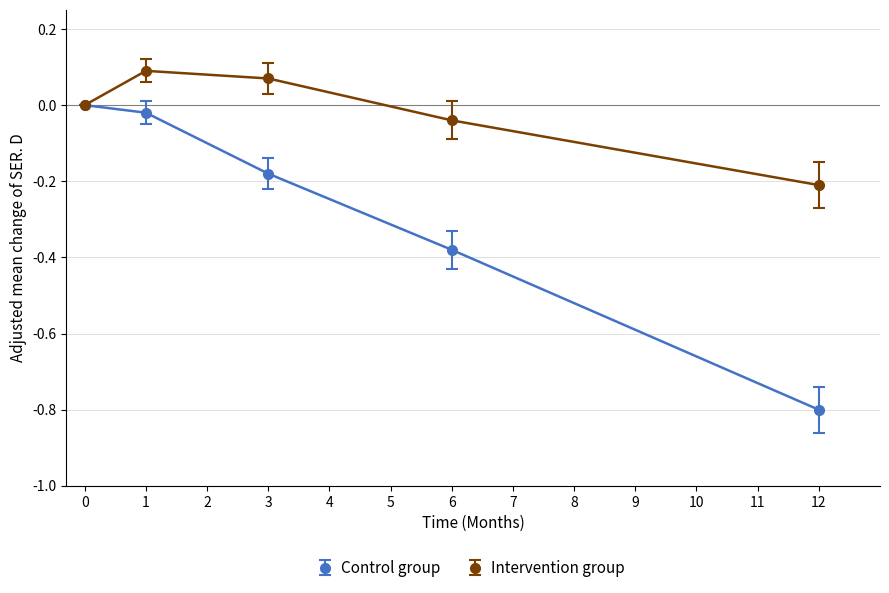

Which series has the widest spread of values?

Control group